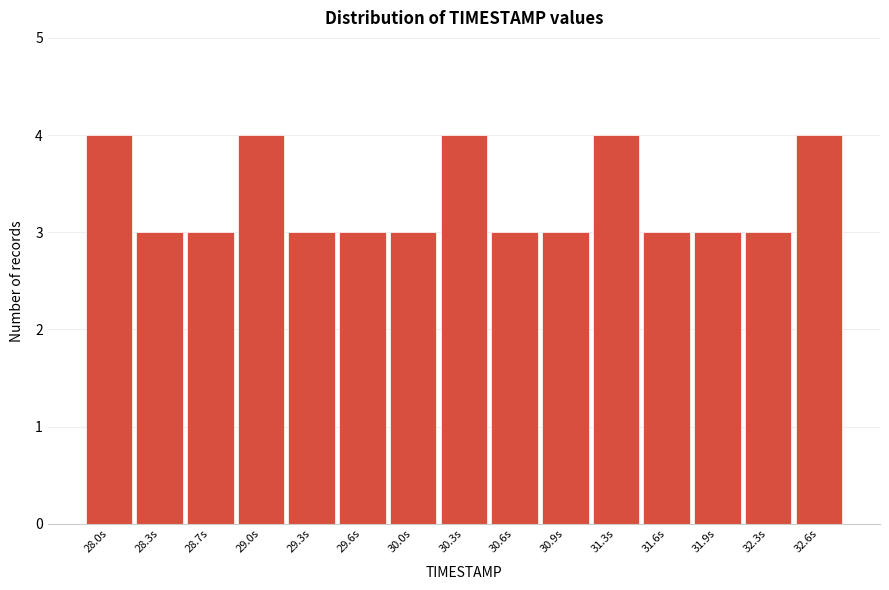

Reading left to right, extract all data points from this chart.

4	3	3	4	3	3	3	4	3	3	4	3	3	3	4